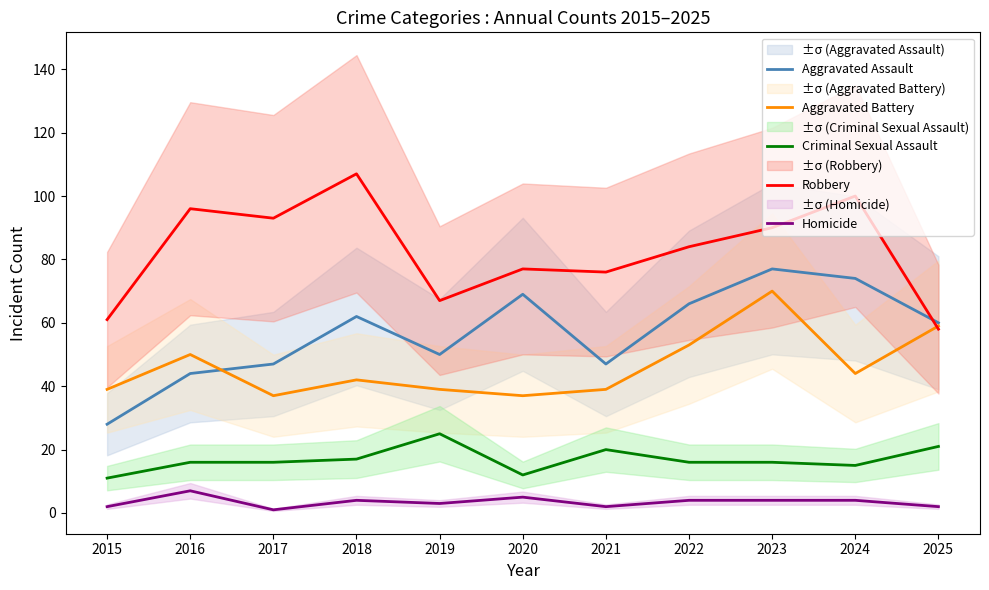

At which label does Aggravated Assault reach its minimum?

2015